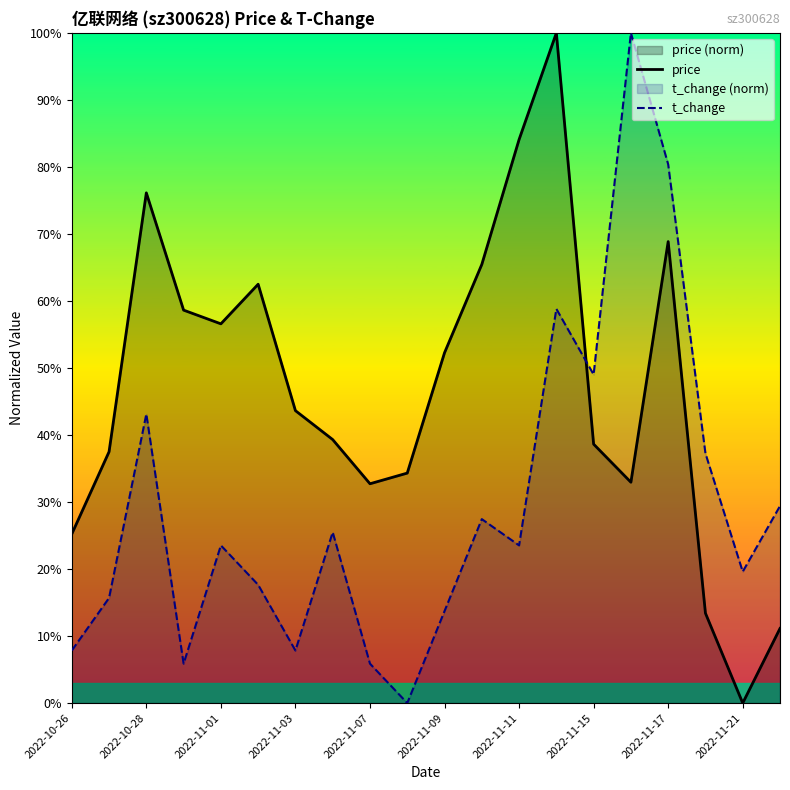

How many intersections are there between t_change and price?

1